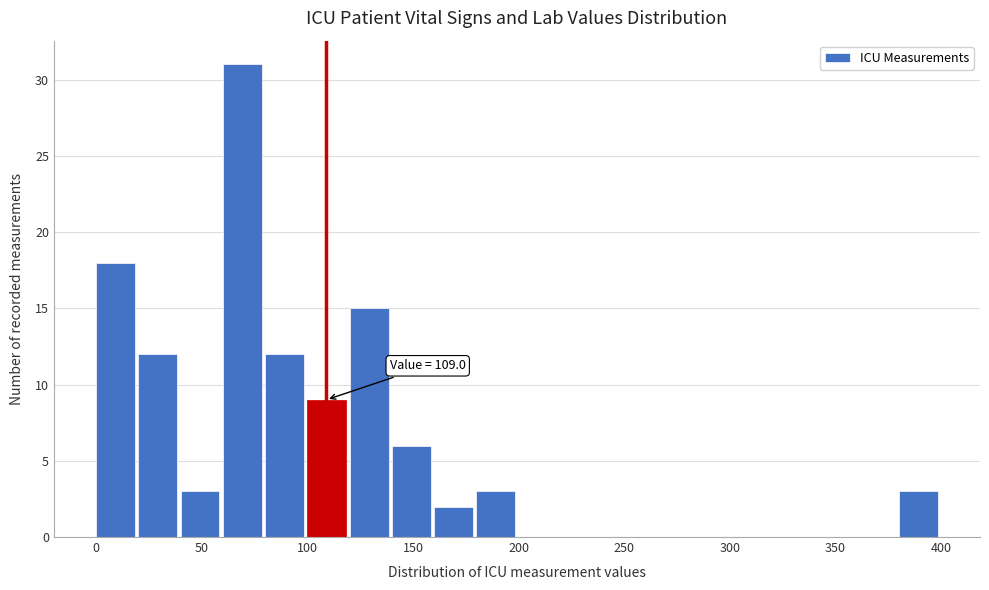

Which range on the x-axis has the tallest bar?

60 to 80